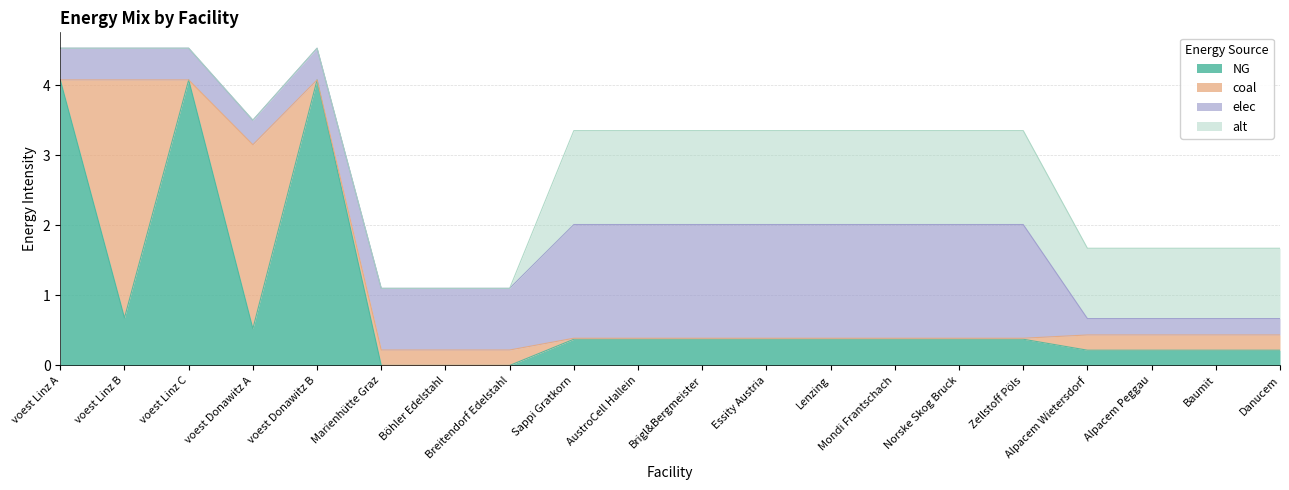

At which label does alt reach its minimum?

voest Linz A